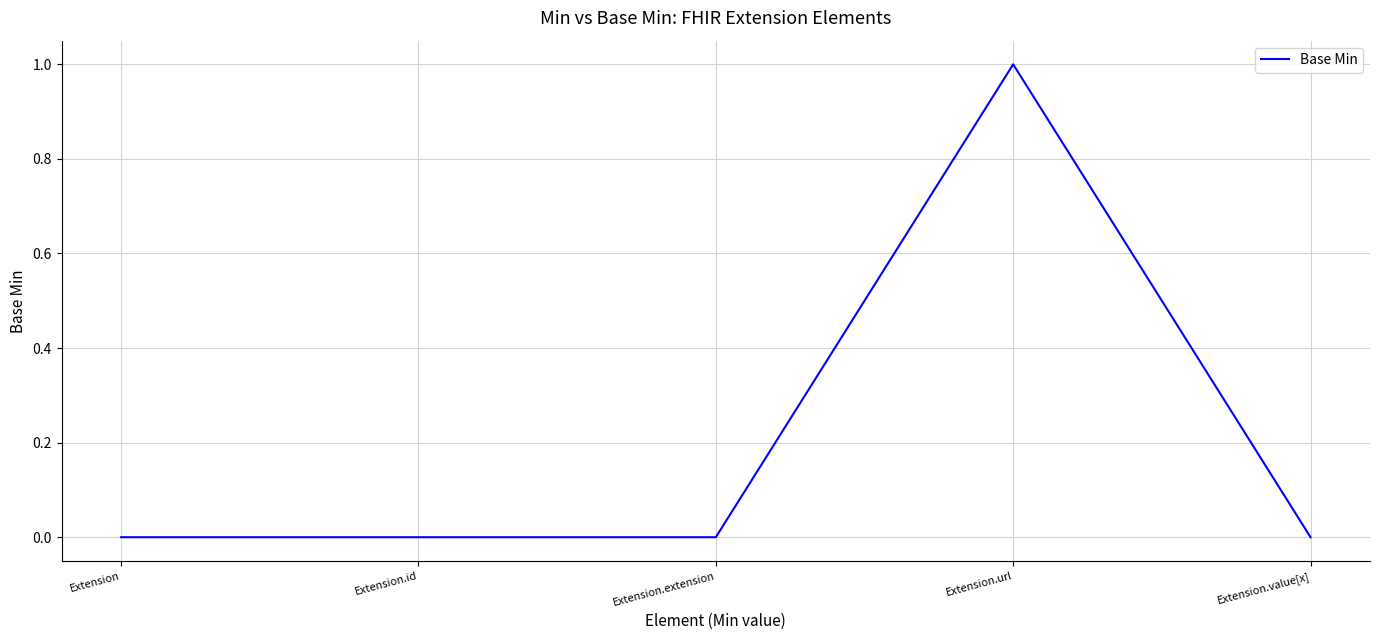

How many distinct data groups are displayed?

1